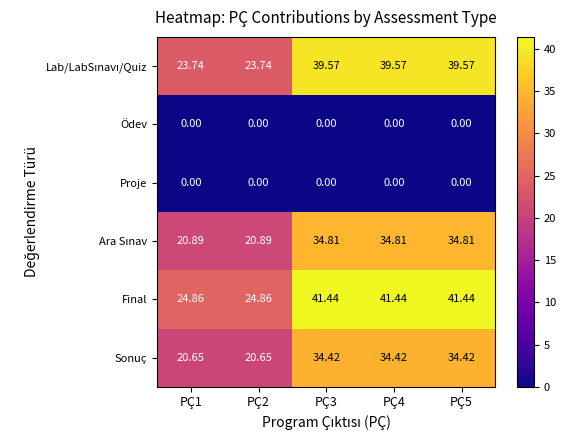

What is the difference between the highest and lowest values at PÇ2?

24.9